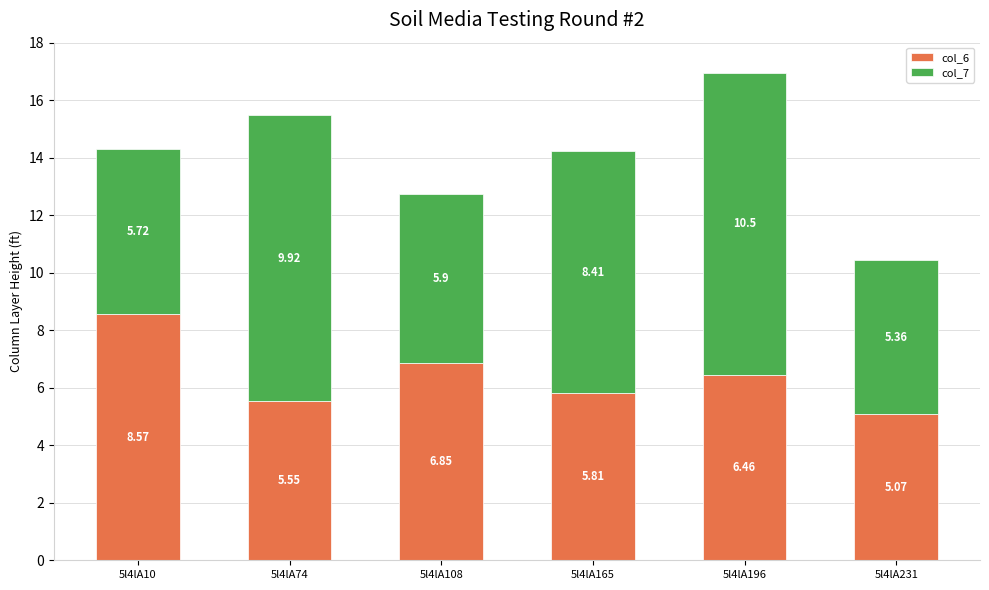

What is the total value across all series at 5l4lA165?

14.2